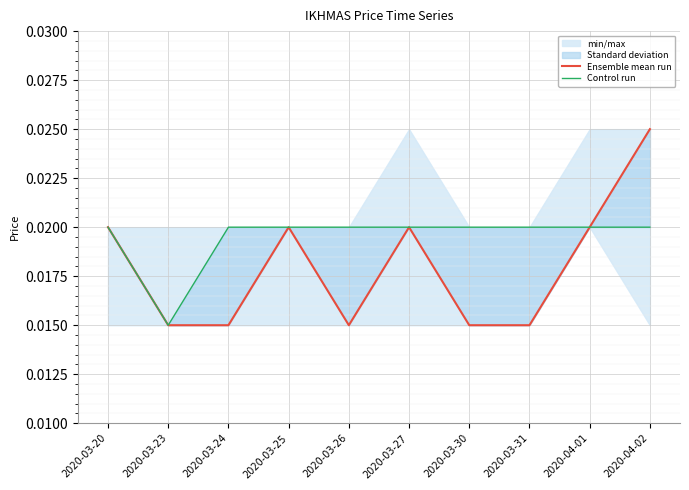

What is the sum of all Control run values?

0.2